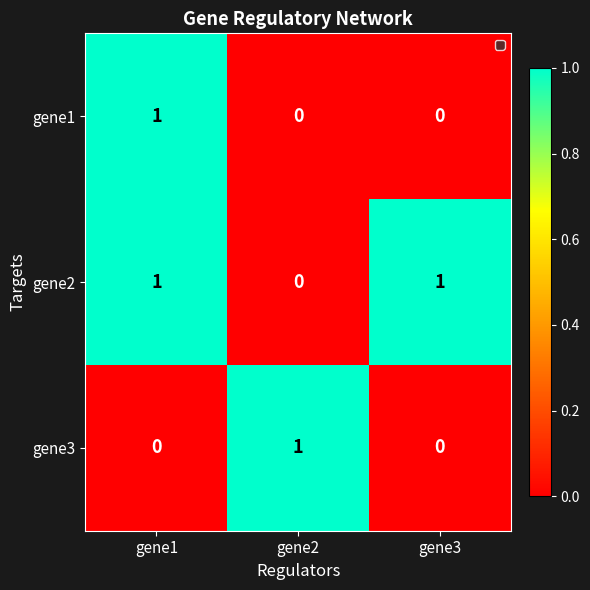

How many series are shown in this chart?

3